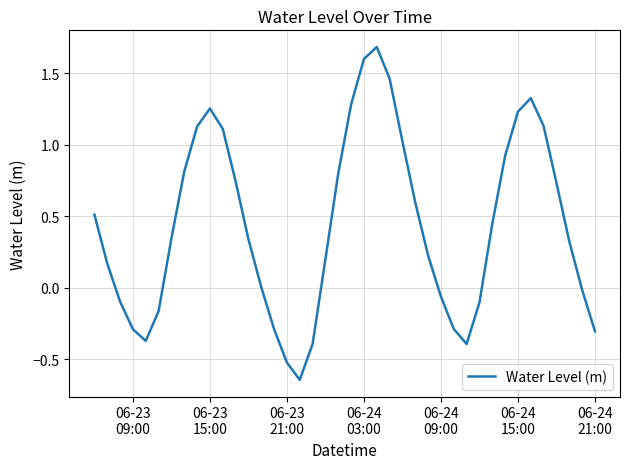

What is the difference between the maximum and minimum values?

2.3